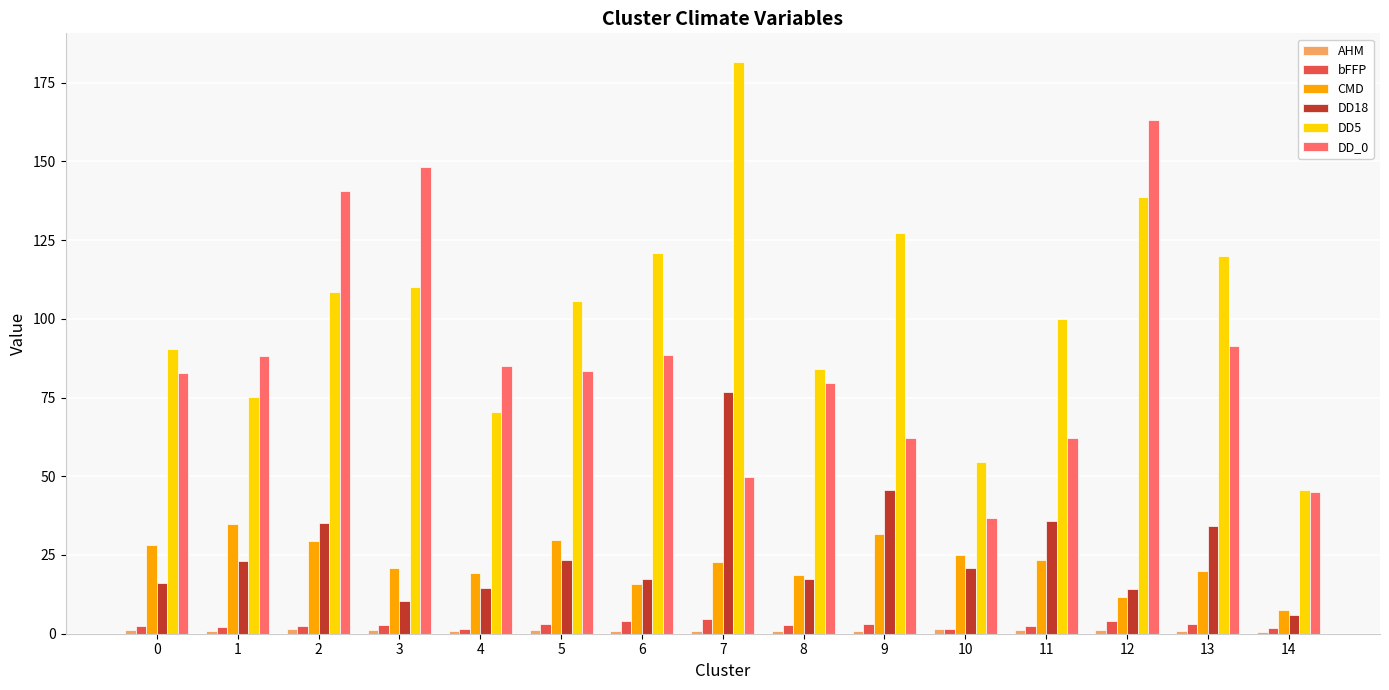

The CMD series shows 34.4 at 13. True or false?

False